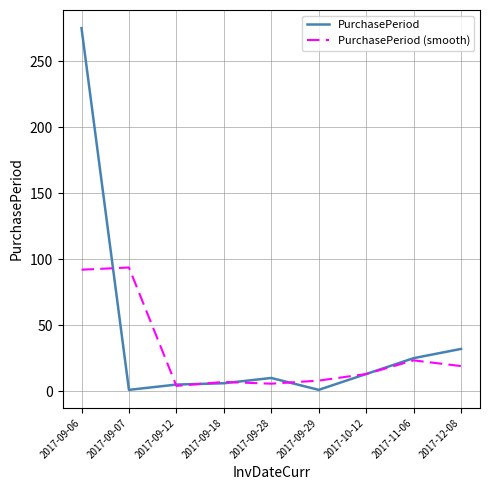

Is it true that PurchasePeriod equals 15.8 at 2017-11-06?

False